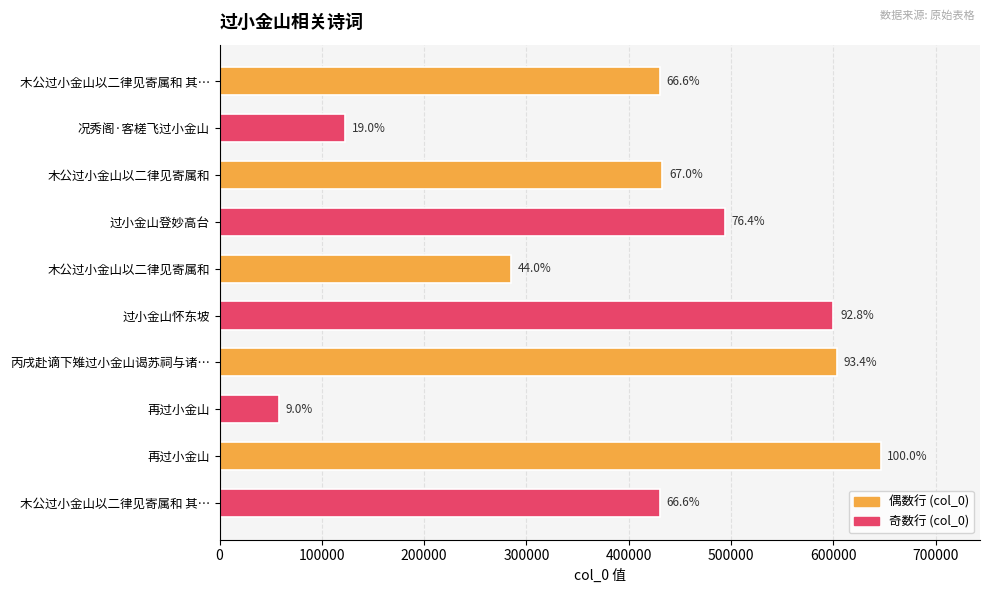

What is the greatest value displayed?

646461